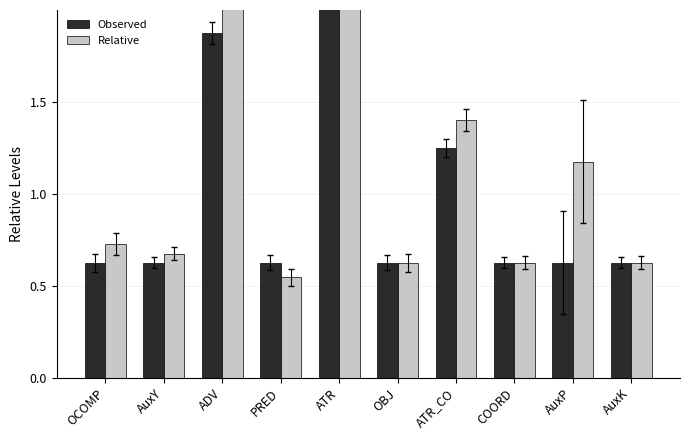

Which series has the largest total across all categories?

Relative